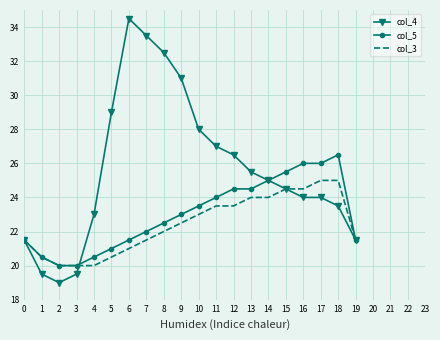

What is the total value across all series at 16?

74.5